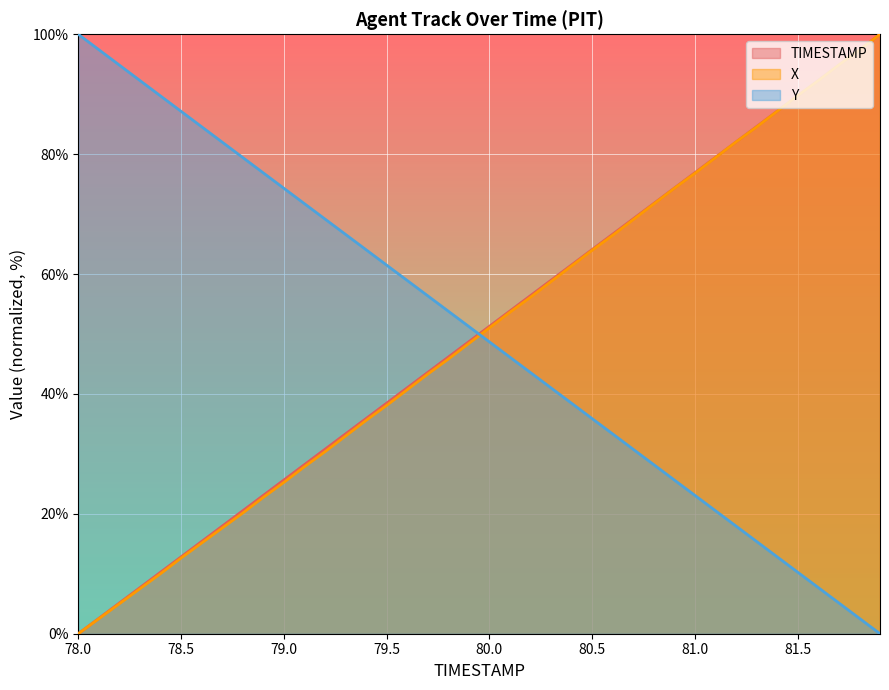

Rank the series by their maximum value, from highest to lowest.

TIMESTAMP, X, Y